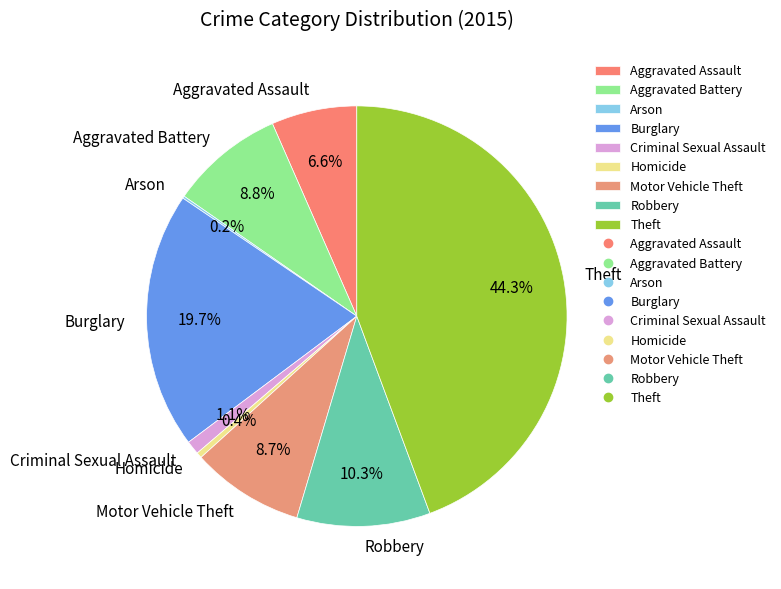

What percentage do Theft and Criminal Sexual Assault together represent?

45.4%